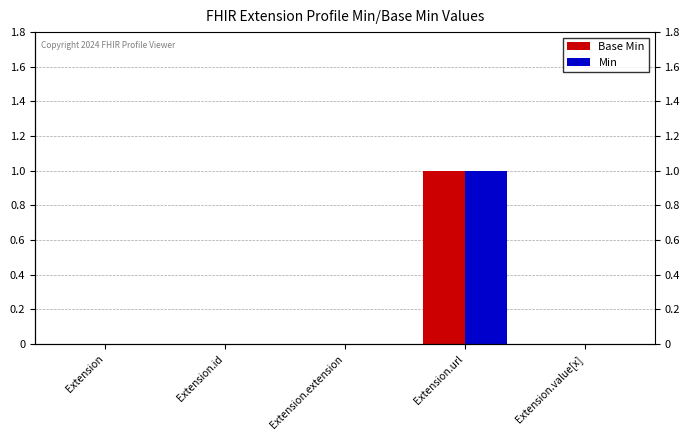

How many positive values does the Min series have?

1